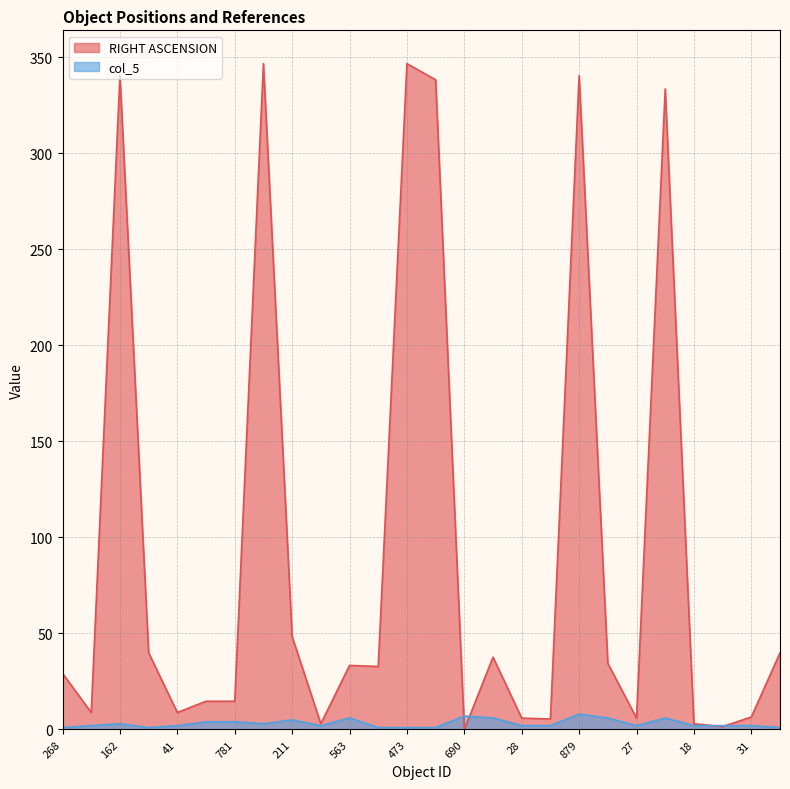

Which series ends up on top after the final intersection of RIGHT ASCENSION and col_5?

RIGHT ASCENSION